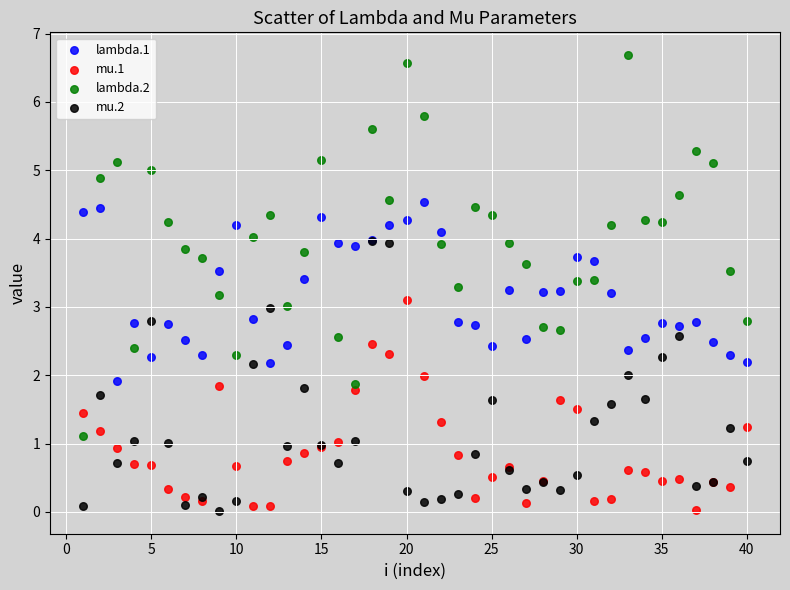

What are all the series names shown in the legend?

lambda.1, mu.1, lambda.2, mu.2